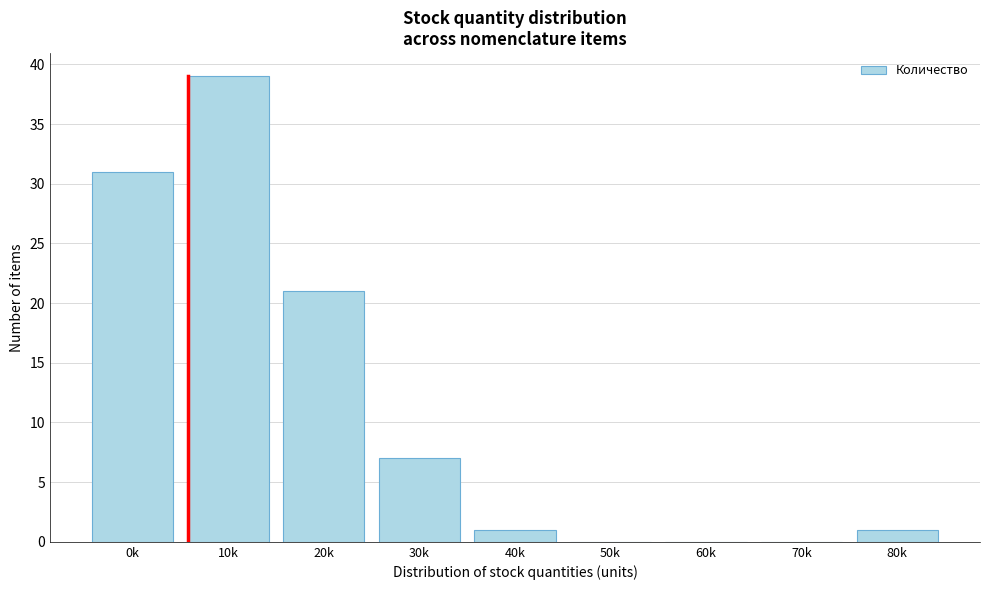

Reading left to right, transcribe all the data shown in this chart.

0k=31	10k=39	20k=21	30k=7	40k=1	50k=0	60k=0	70k=0	80k=1